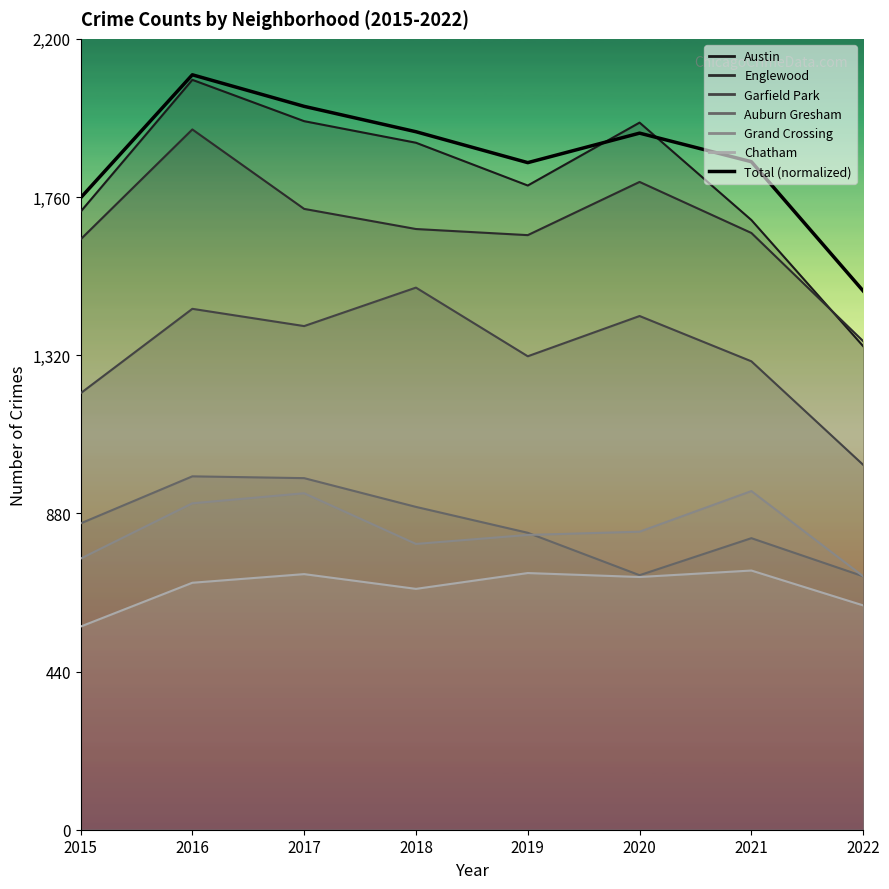

At which category does the chart reach its minimum across all series?

2022